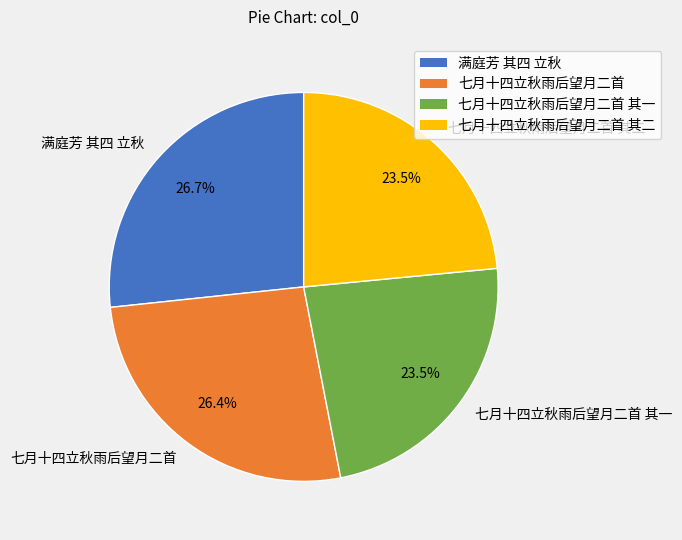

Is the sum of 七月十四立秋雨后望月二首 and 满庭芳 其四 立秋 greater than half?

Yes